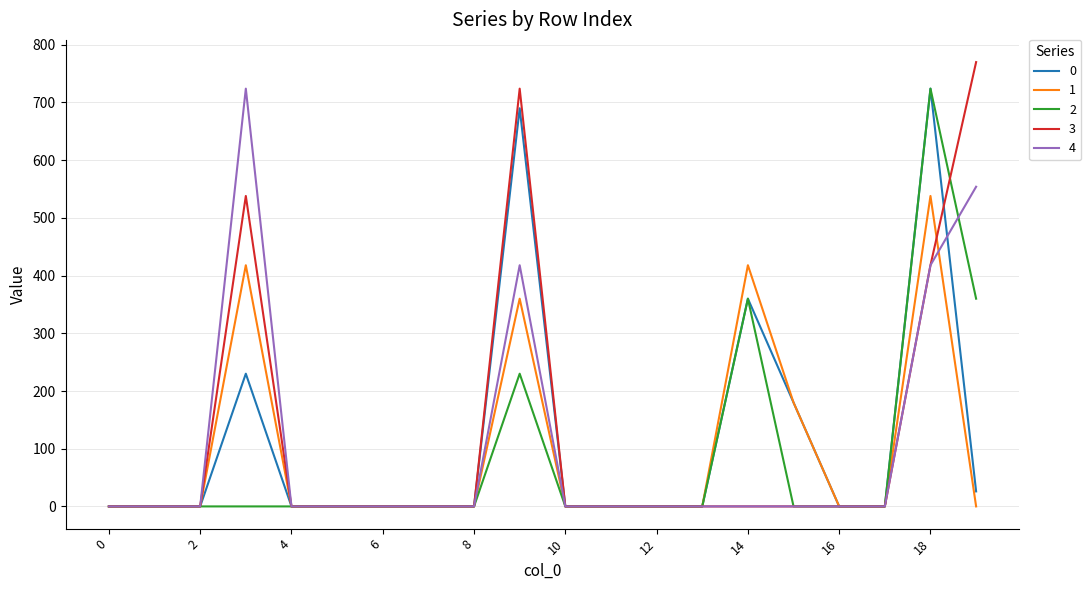

Reading left to right, list all the values displayed in this chart.

0: 0	0	0	230	0	0	0	0	0	690	0	0	0	0	360	180	0	0	724	26
1: 0	0	0	418	0	0	0	0	0	360	0	0	0	0	418	180	0	0	538	0
2: 0	0	0	0	0	0	0	0	0	230	0	0	0	0	360	0	0	0	724	360
3: 0	0	0	538	0	0	0	0	0	724	0	0	0	0	0	0	0	0	418	770
4: 0	0	0	724	0	0	0	0	0	418	0	0	0	0	0	0	0	0	418	554